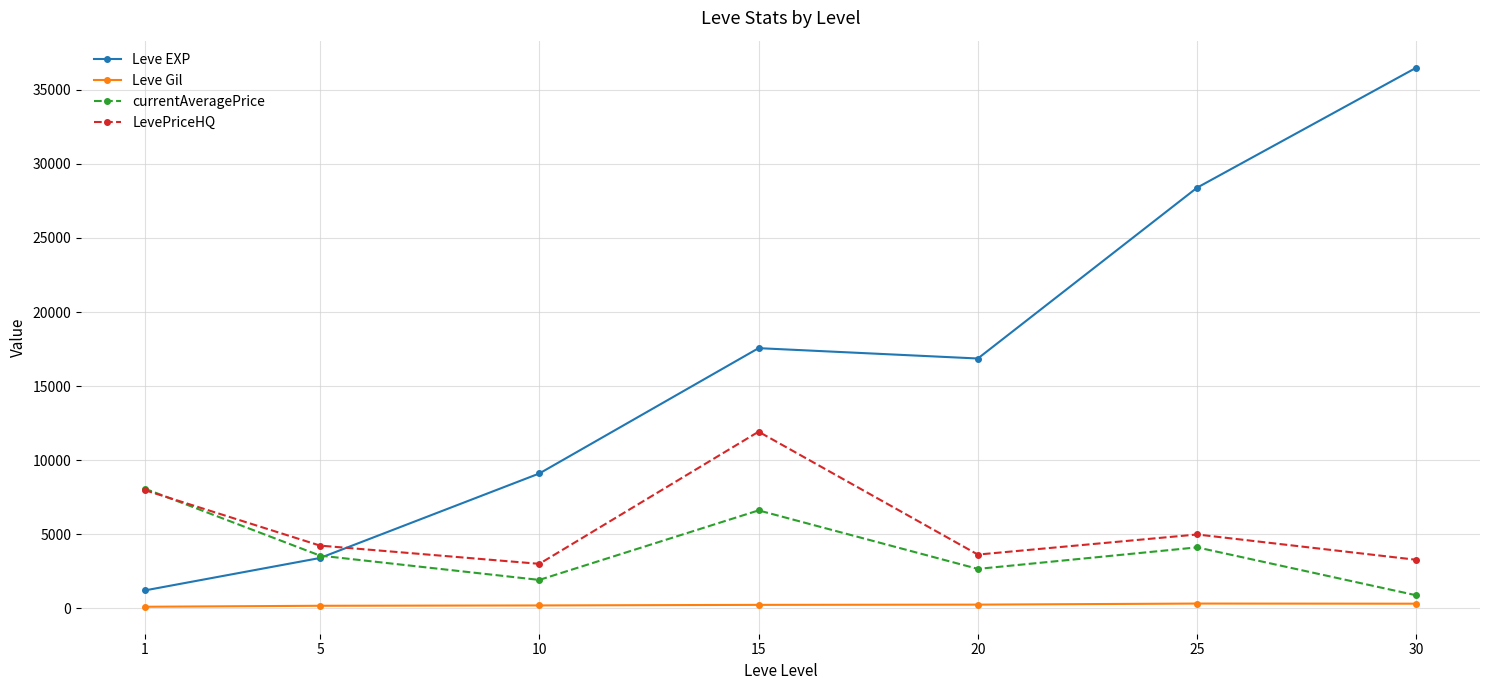

Where is the first local maximum for LevePriceHQ?

15